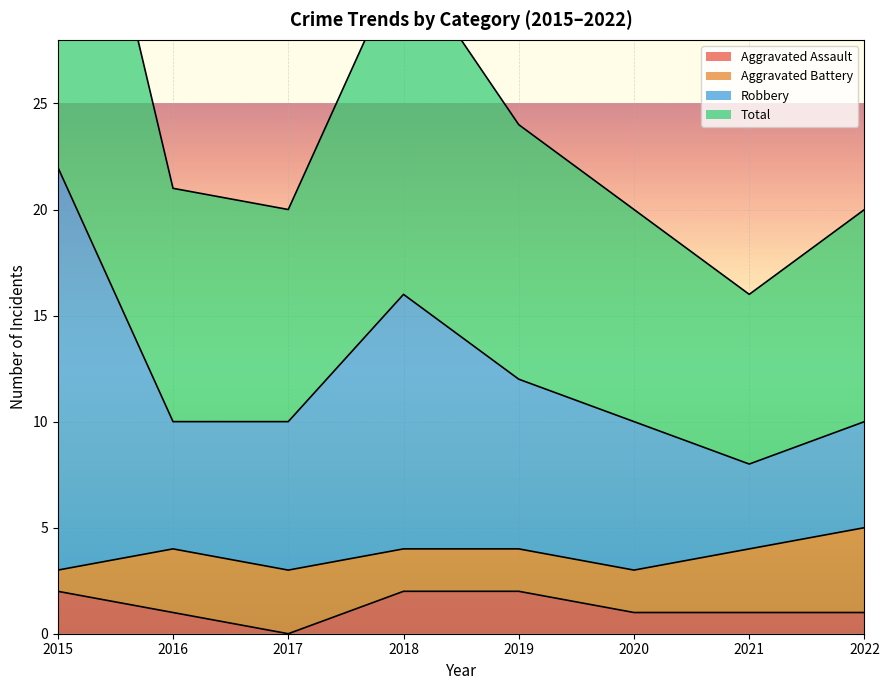

The value of Aggravated Assault at 2015 is 1. True or false?

False